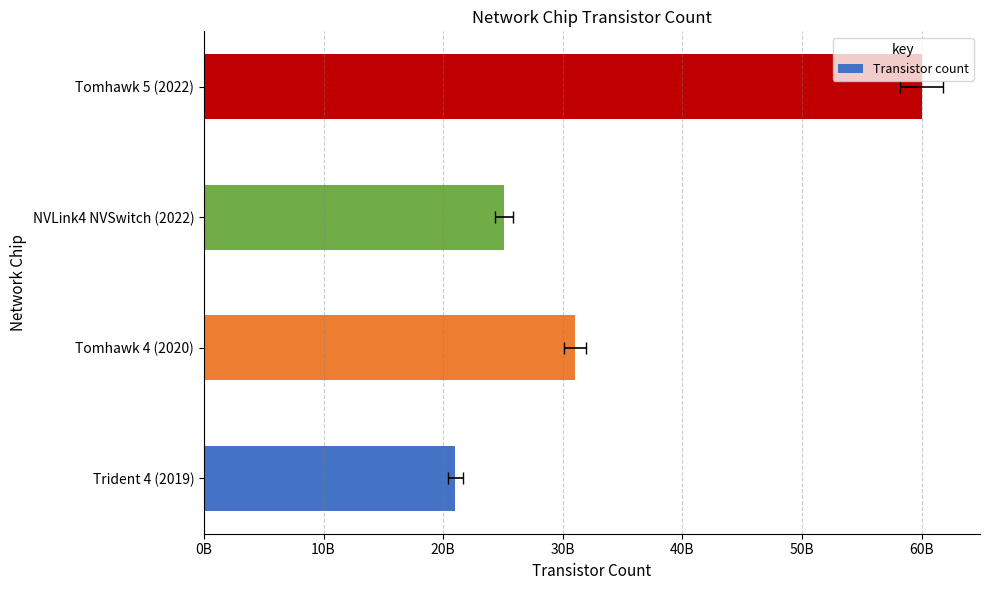

Does the chart contain stacked bars?

No